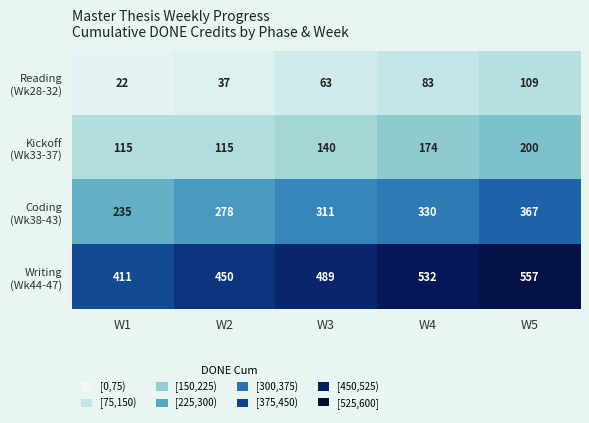

What is the total value across all series at W3?

1003